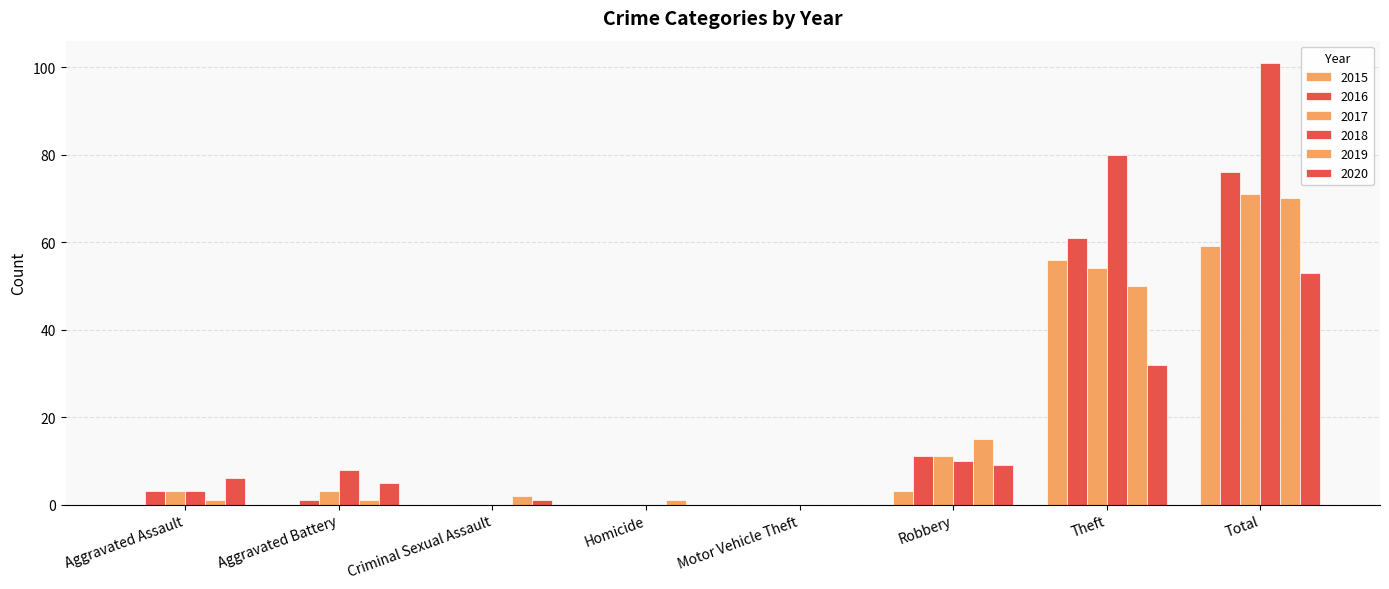

Are the bars grouped side by side (vs. stacked)?

Yes